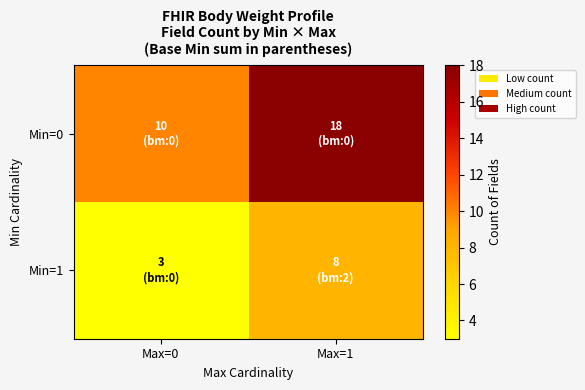

Which series has the largest total across all categories?

Min=0